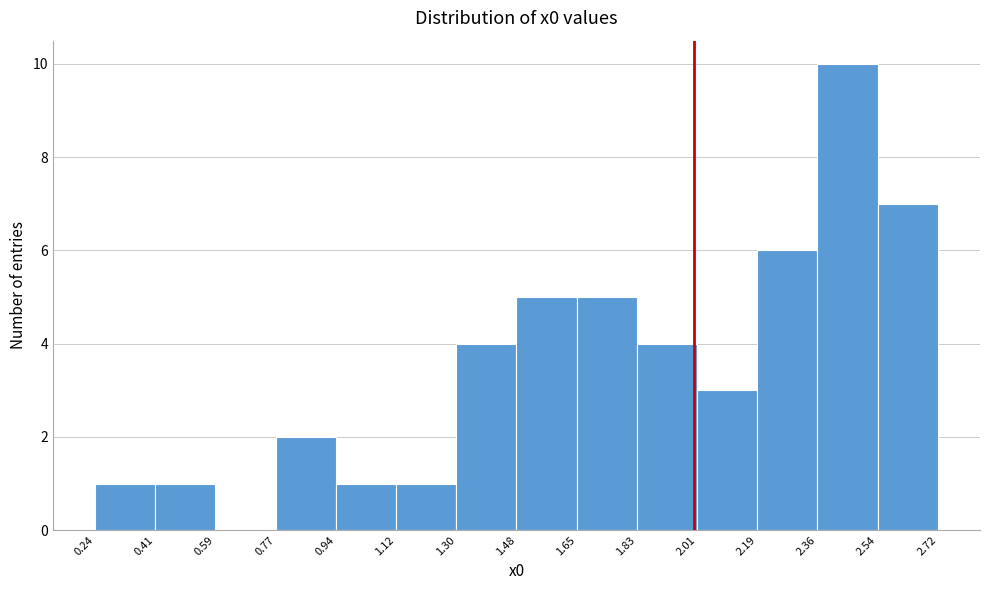

Over which range of the x-axis is the bar tallest?

2.36 to 2.54